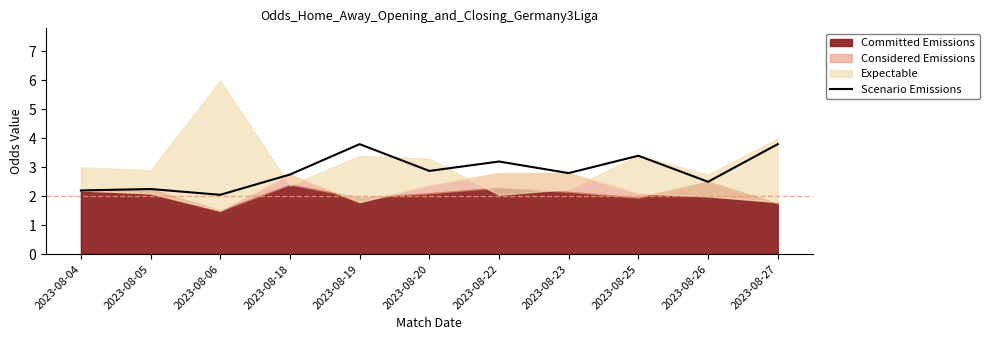

What is the highest value of the Scenario Emissions series?

3.8